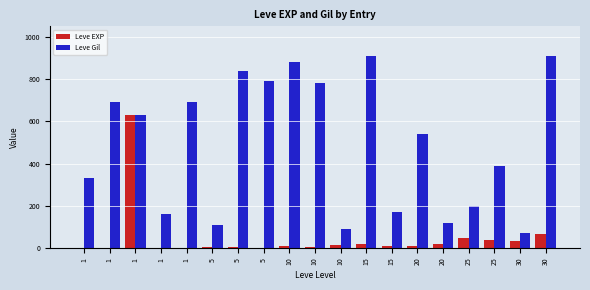

At which label is Leve Gil closest to 490?

20